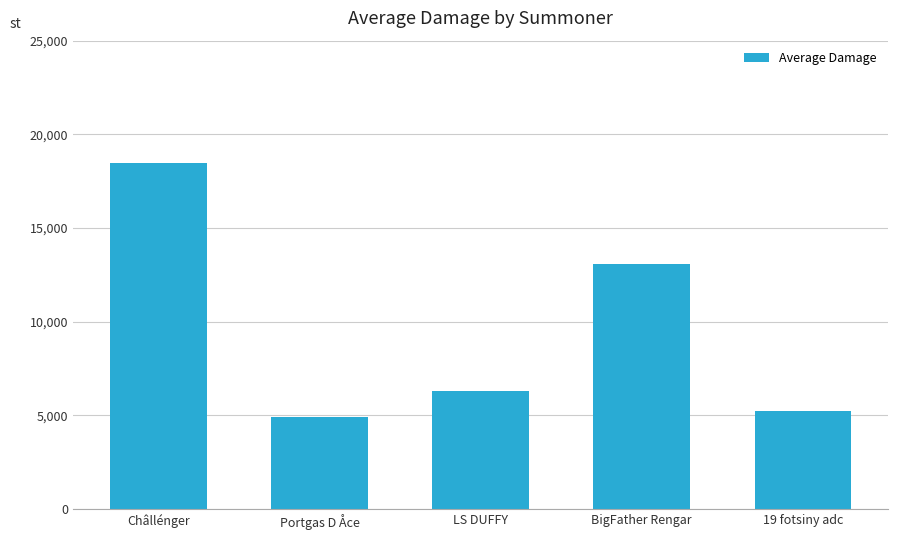

Is it true that the value at LS DUFFY is 6303.6?

True